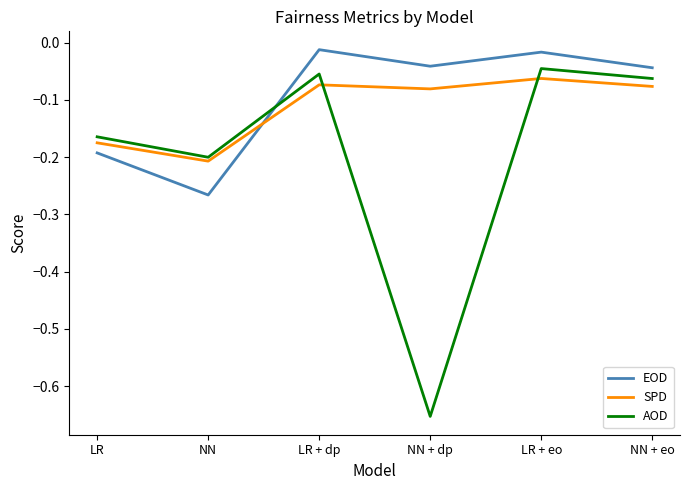

In AOD, how many points are higher than both neighbors (excluding endpoints)?

2